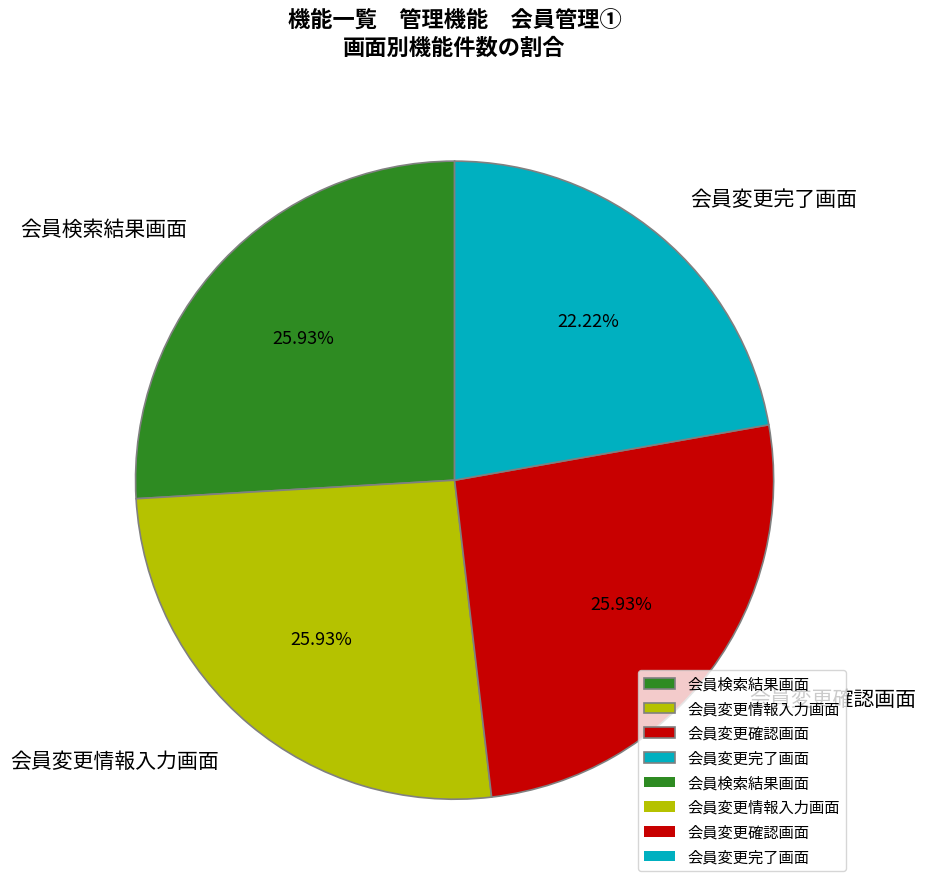

Is 会員変更情報入力画面 the majority of the pie?

No